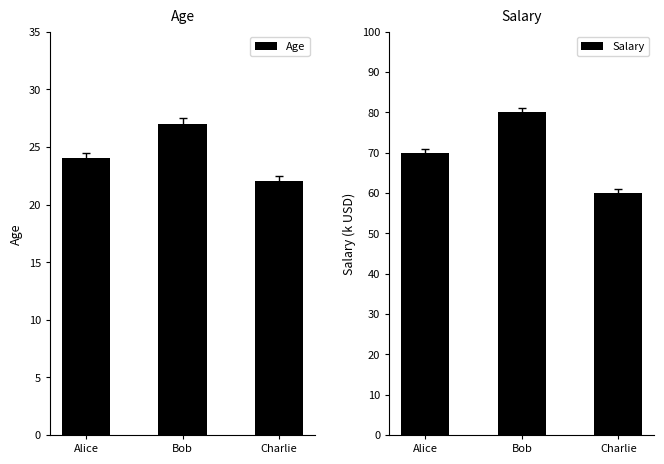

How many Salary values are between 60 and 80?

3